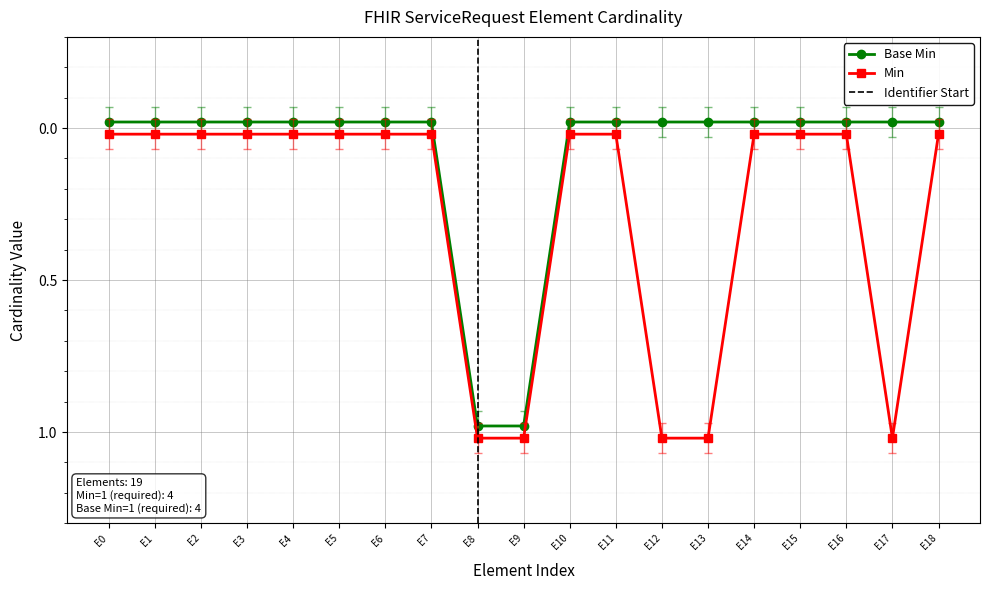

Is it true that Base Min equals 1.8 at ServiceRequest.identifier:FILL?

False